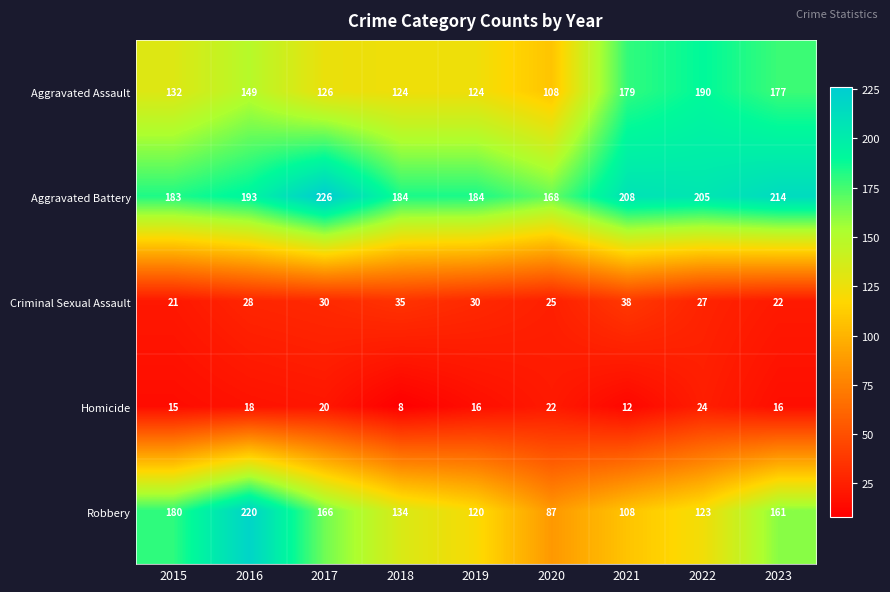

What is the sum of the Criminal Sexual Assault values at 2020 and 2023?

47